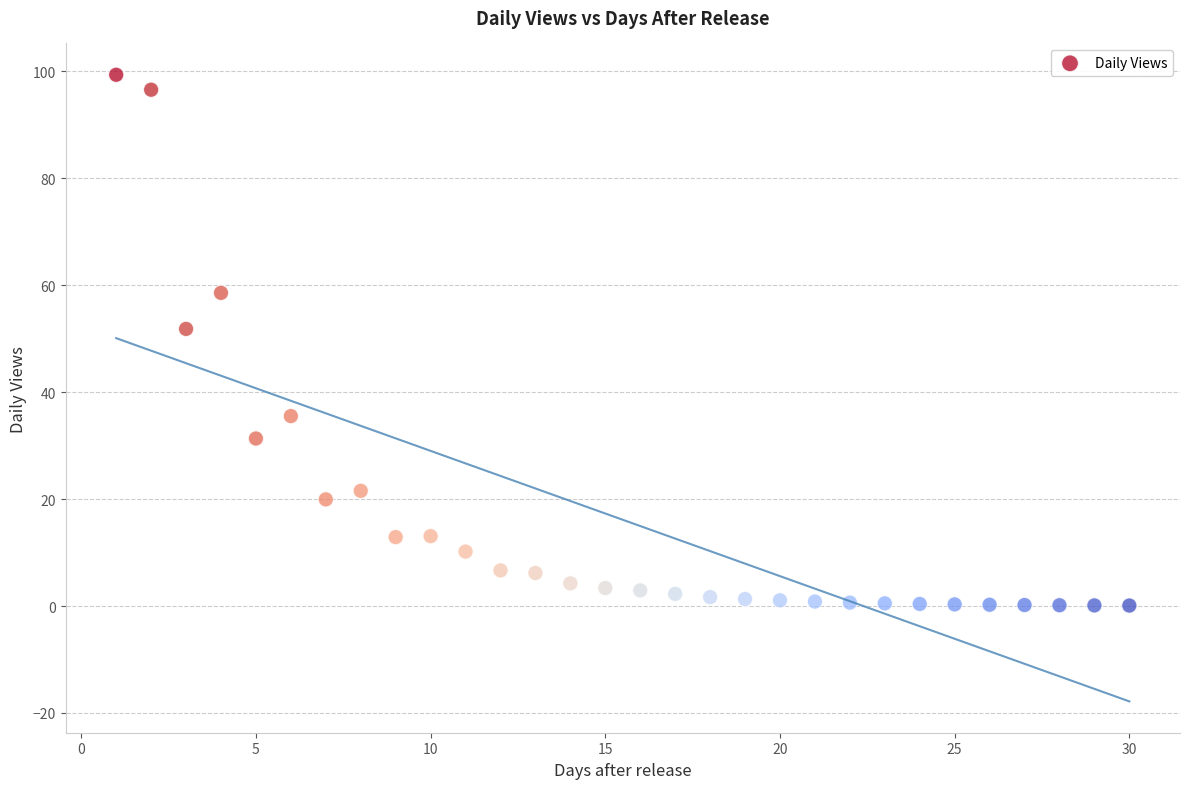

What Y value in the scatter plot is closest to 49?

51.8